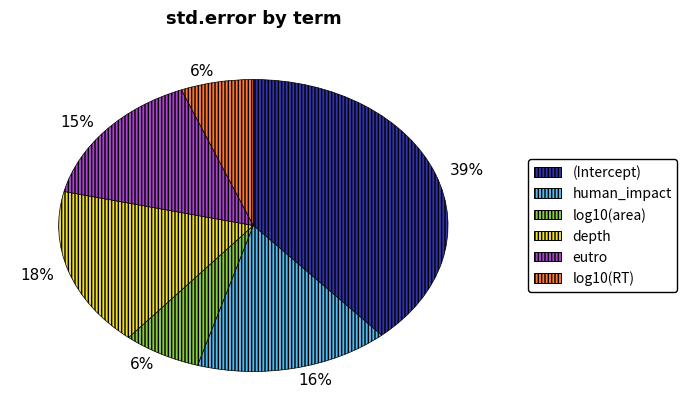

To the nearest percent, what is the difference between the largest and smallest slice percentages?

33%